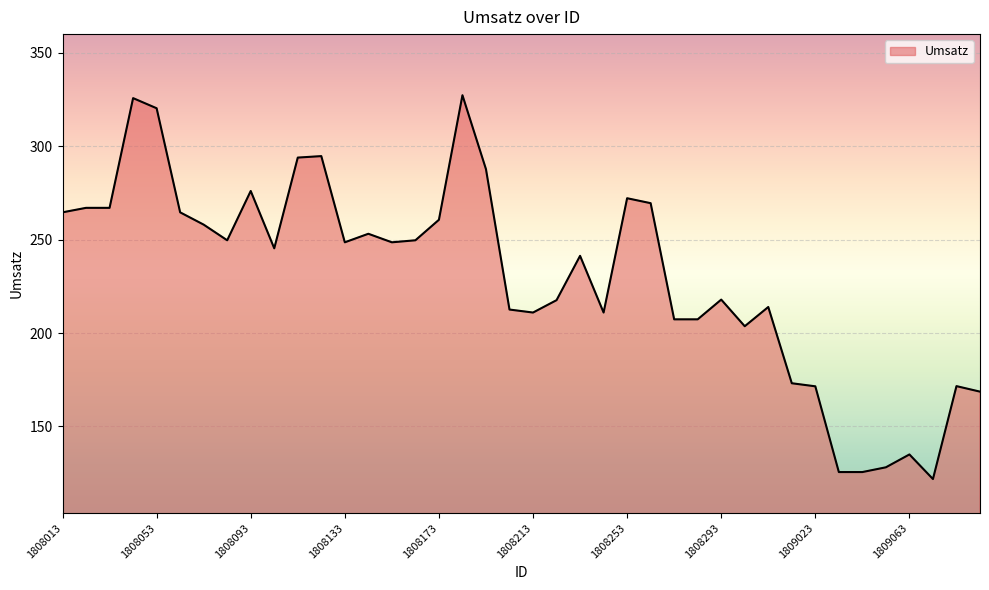

What is the minimum value shown in the chart?

121.8